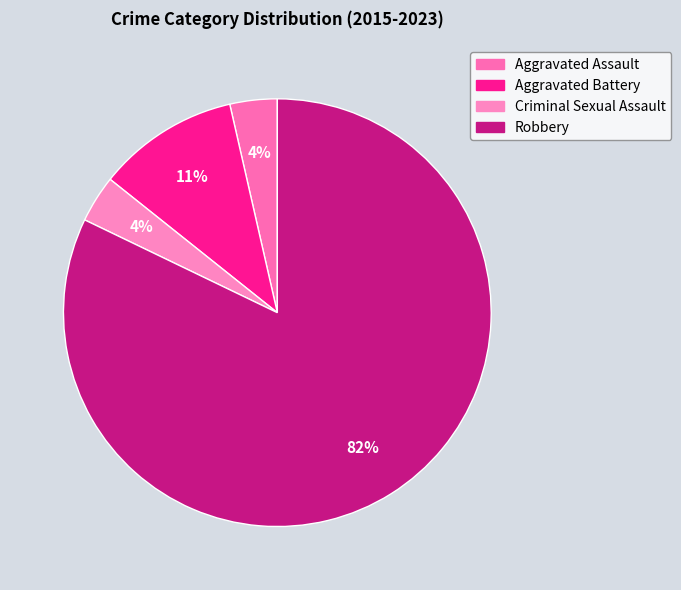

Does Aggravated Assault represent more than half of the total?

No